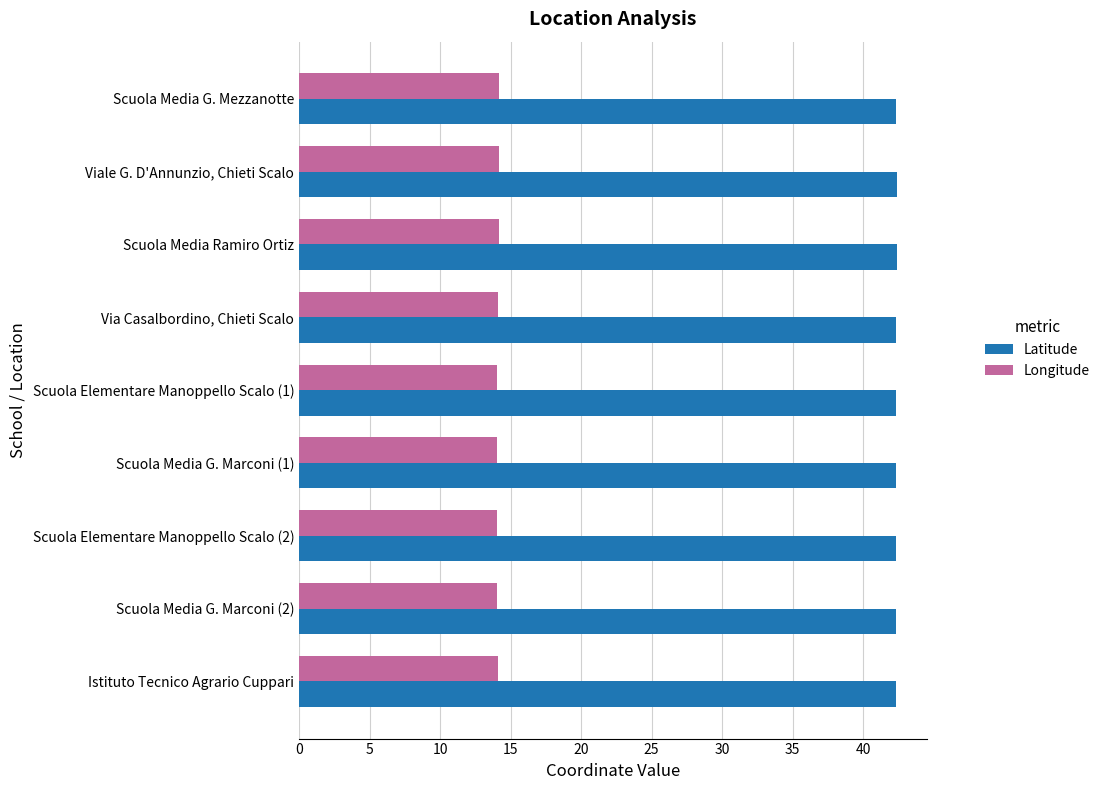

What is the difference between the highest and lowest values at Via Casalbordino, Chieti Scalo?

28.2